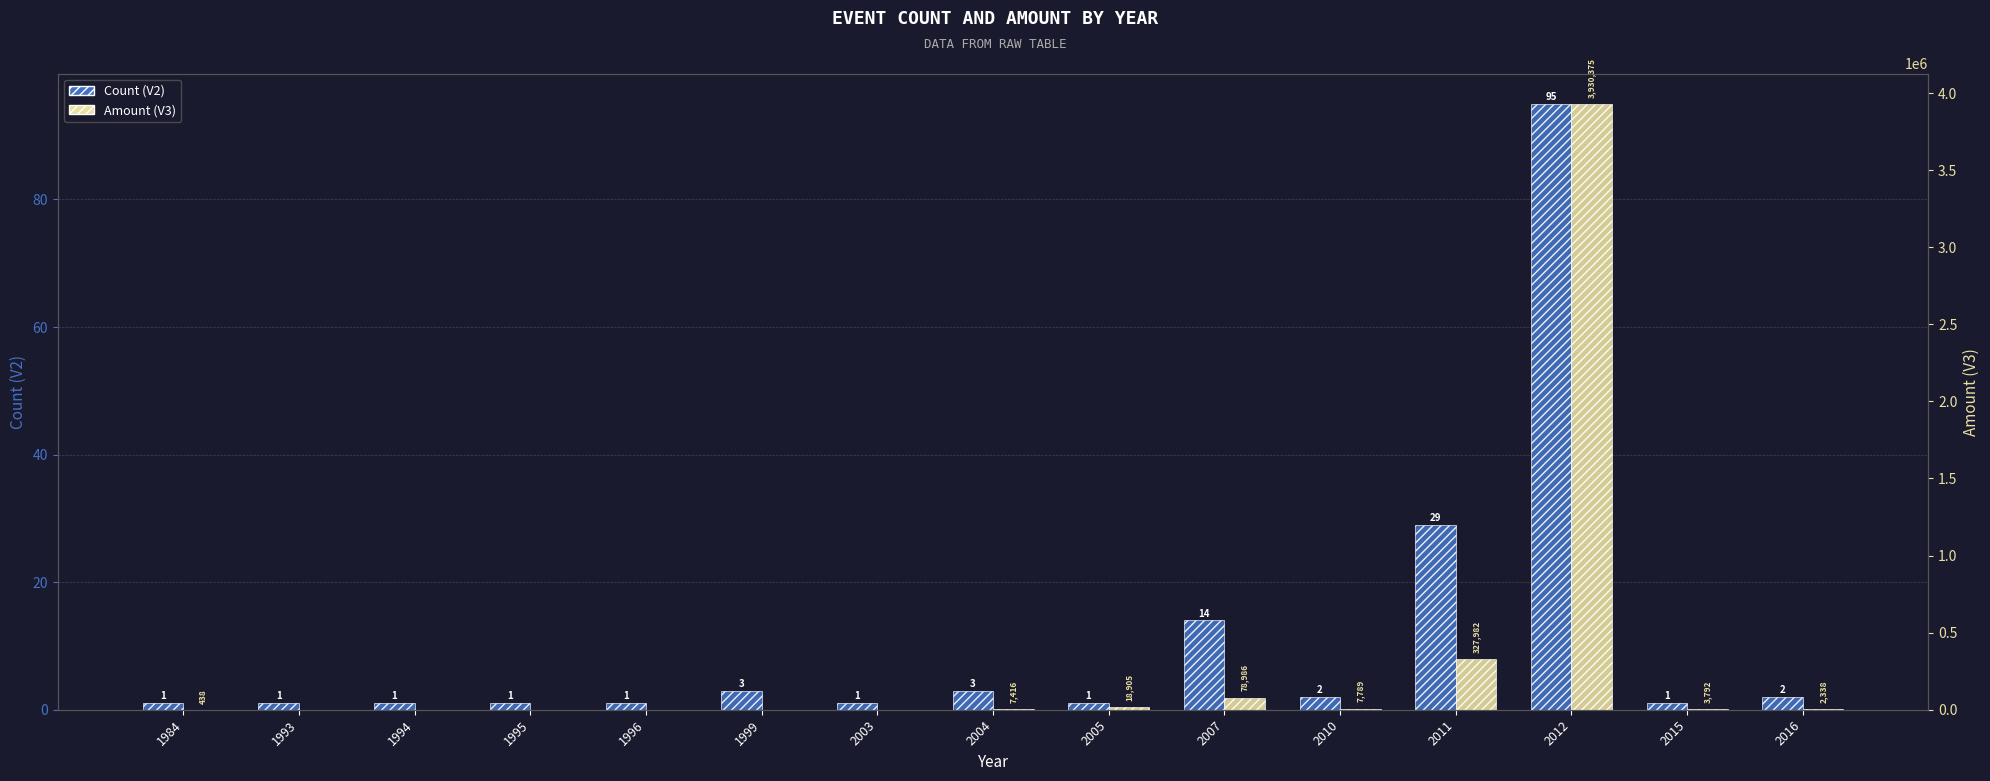

Which series has the largest total across all categories?

Amount (V3)